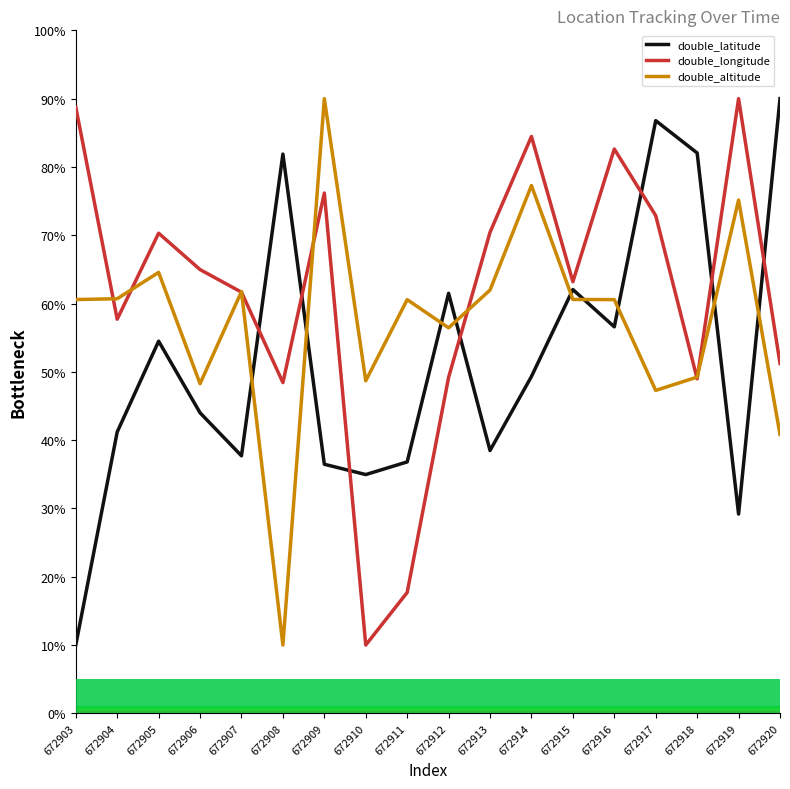

True or false: double_latitude and double_altitude intersect in this chart.

True